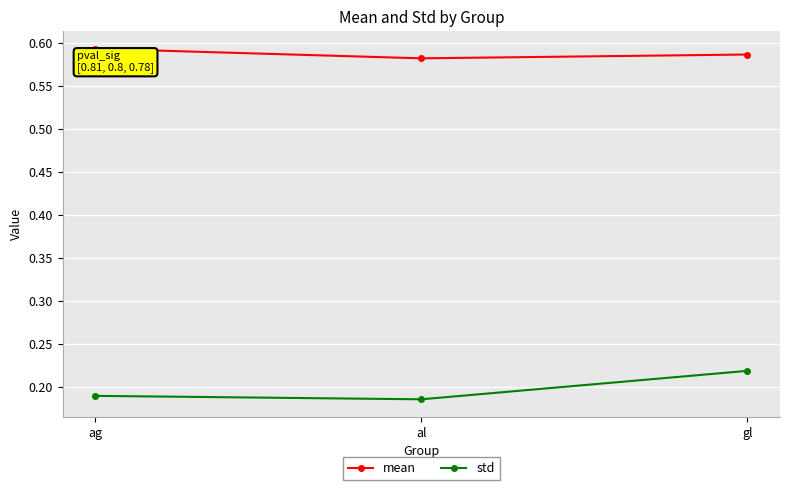

What are all the series names shown in the legend?

mean, std